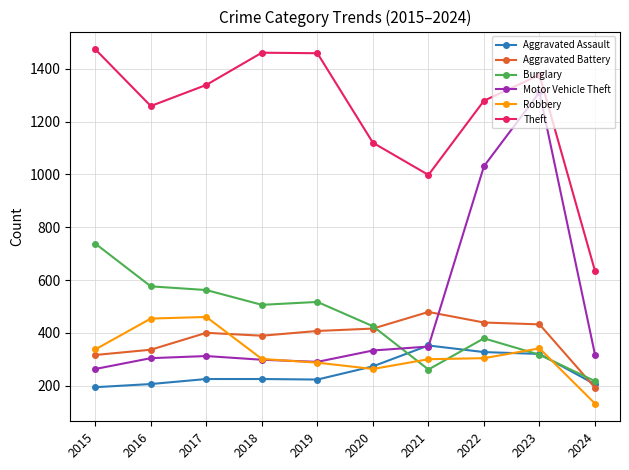

At which label is Aggravated Battery closest to 335?

2016